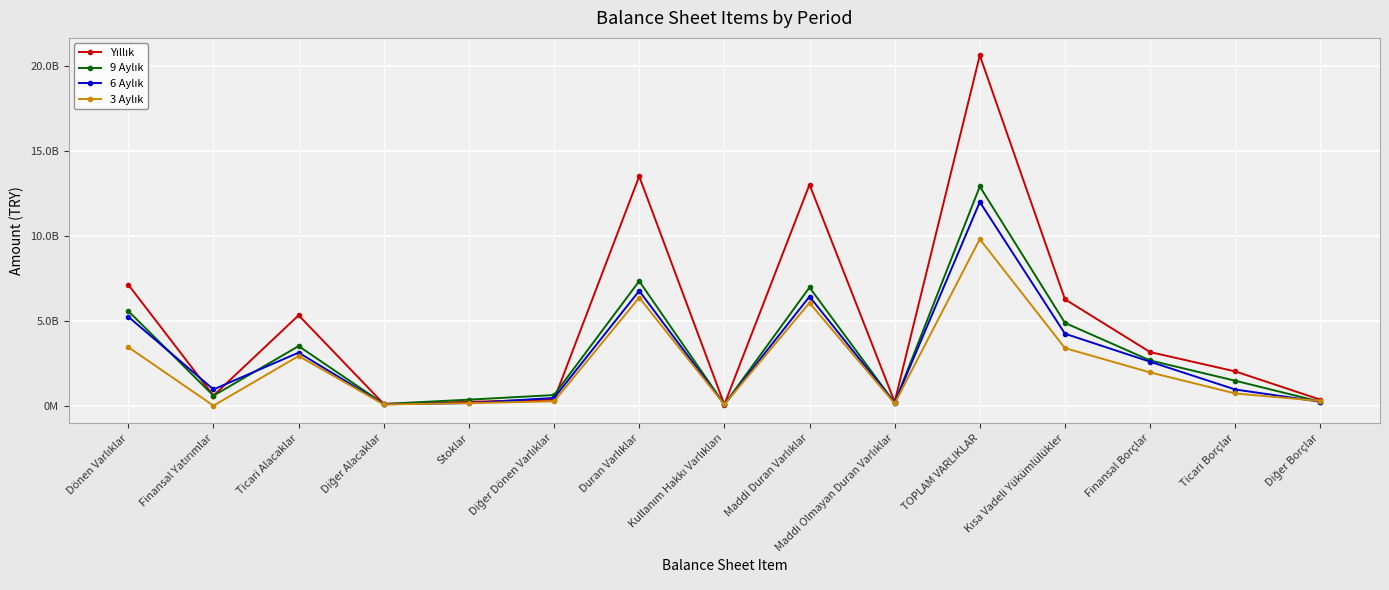

Is this an area chart (filled region under the line)?

No